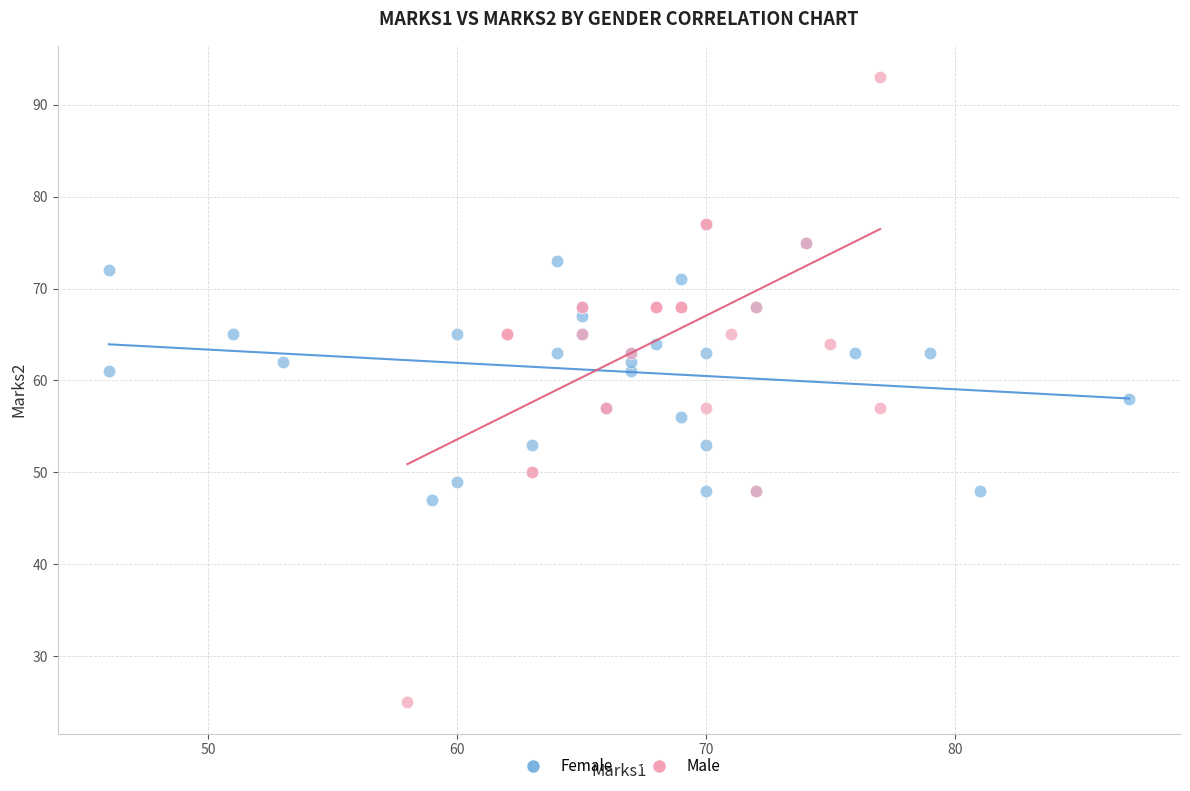

Which series has the largest Y range (max minus min)?

Male